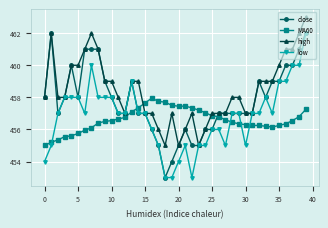

How many times do high and MA60 cross each other?

2